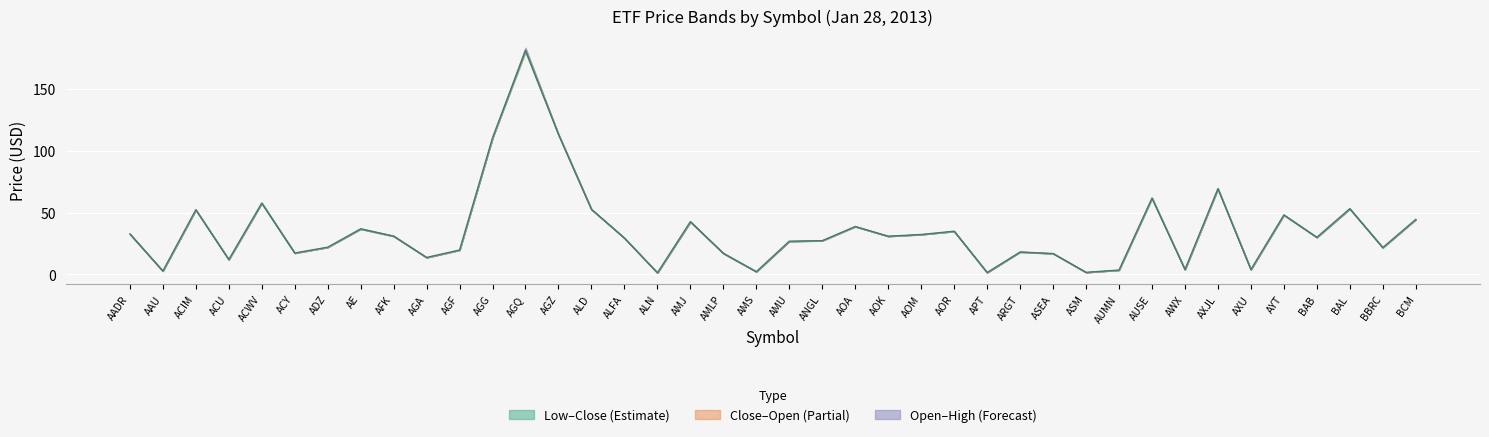

How many values in the High series exceed 30?

20